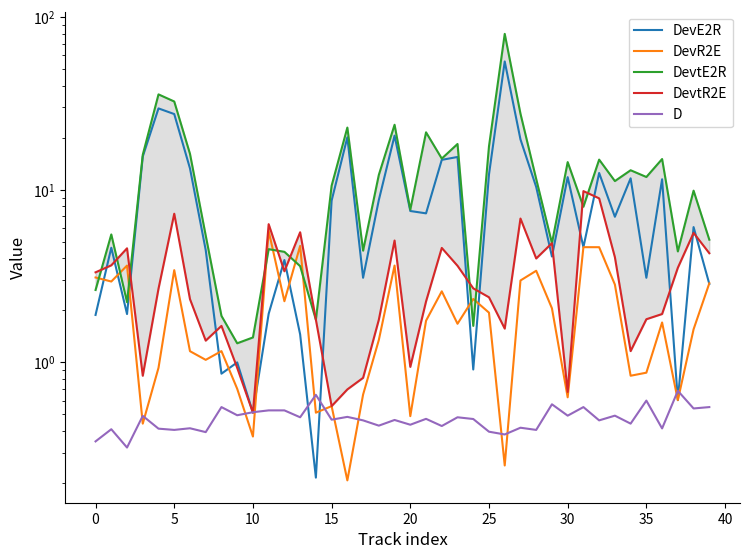

True or false: DevE2R and D intersect in this chart.

True